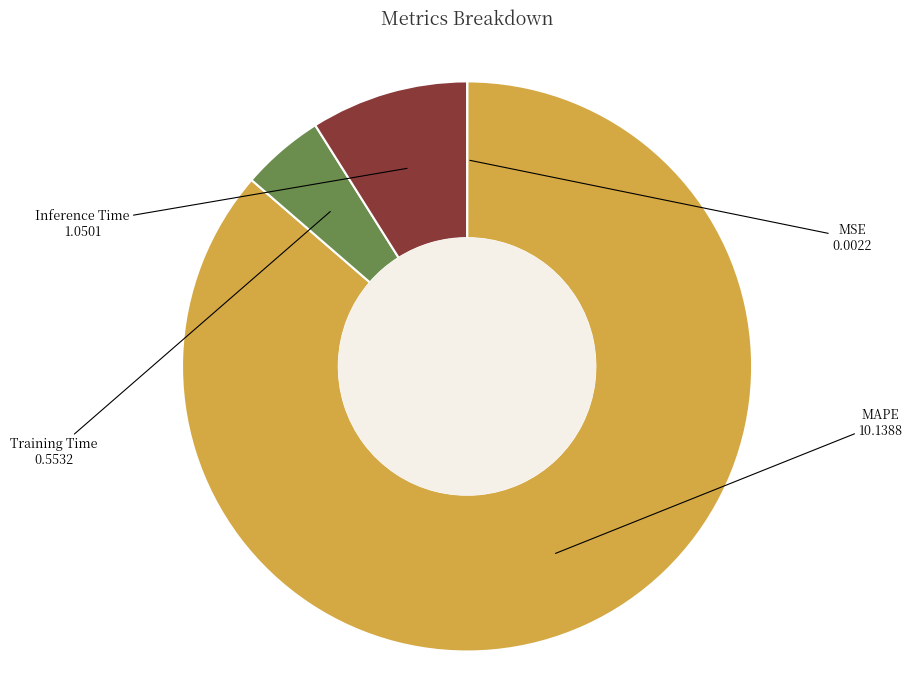

Between Inference Time and Training Time, which is larger?

Inference Time